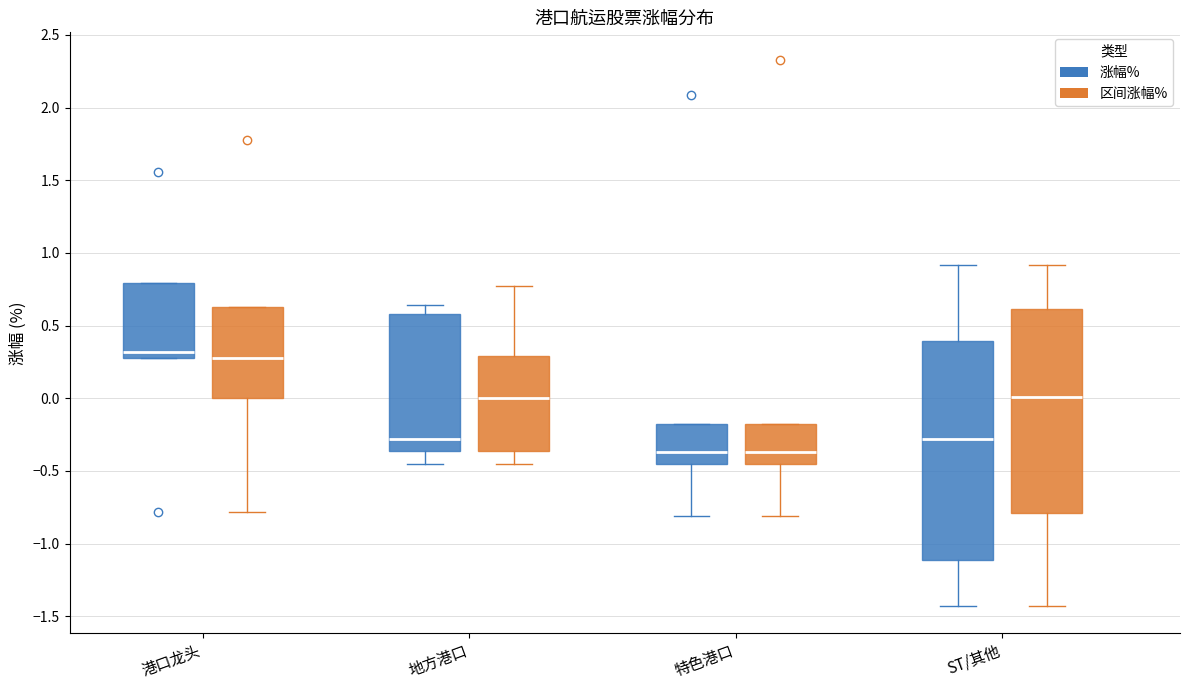

Reading left to right, read every box against the y-axis: the position of its median line, the range the box covers, and the ends of its whiskers. The values are not printed on the chart, so give them approximately, as read against the axis.

港口龙头 (涨幅%): median 0.30 (just above the box's lower edge), box 0.30 to 0.80, whiskers 0.30 to 0.80
港口龙头 (区间涨幅%): median 0.30, box 0.00 to 0.65, whiskers -0.80 to 0.65
地方港口 (涨幅%): median -0.30, box -0.35 to 0.60, whiskers -0.45 to 0.65
地方港口 (区间涨幅%): median 0.00, box -0.35 to 0.30, whiskers -0.45 to 0.75
特色港口 (涨幅%): median -0.35, box -0.45 to -0.20, whiskers -0.80 to -0.20
特色港口 (区间涨幅%): median -0.35, box -0.45 to -0.20, whiskers -0.80 to -0.20
ST/其他 (涨幅%): median -0.30, box -1.10 to 0.40, whiskers -1.45 to 0.90
ST/其他 (区间涨幅%): median 0.00, box -0.80 to 0.60, whiskers -1.45 to 0.90